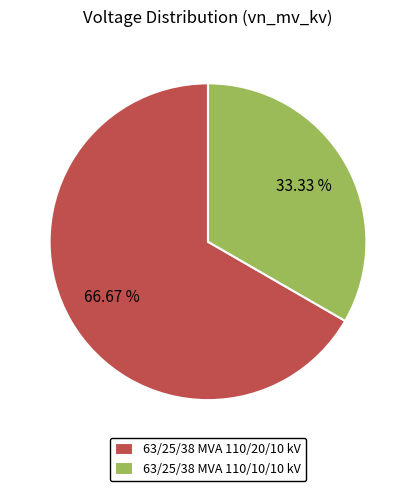

Count the number of slices in the pie.

2